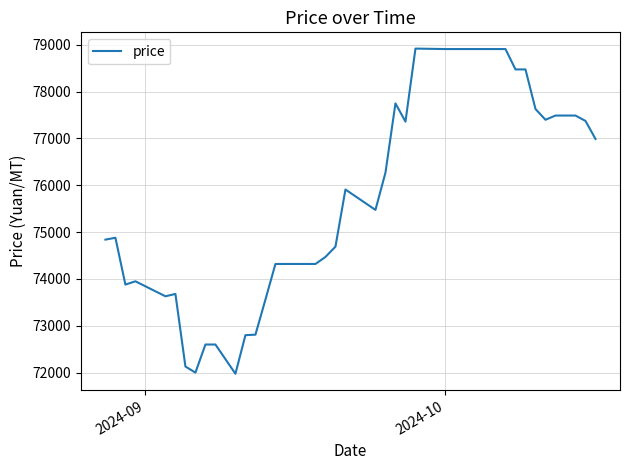

What is the greatest value displayed?

78920